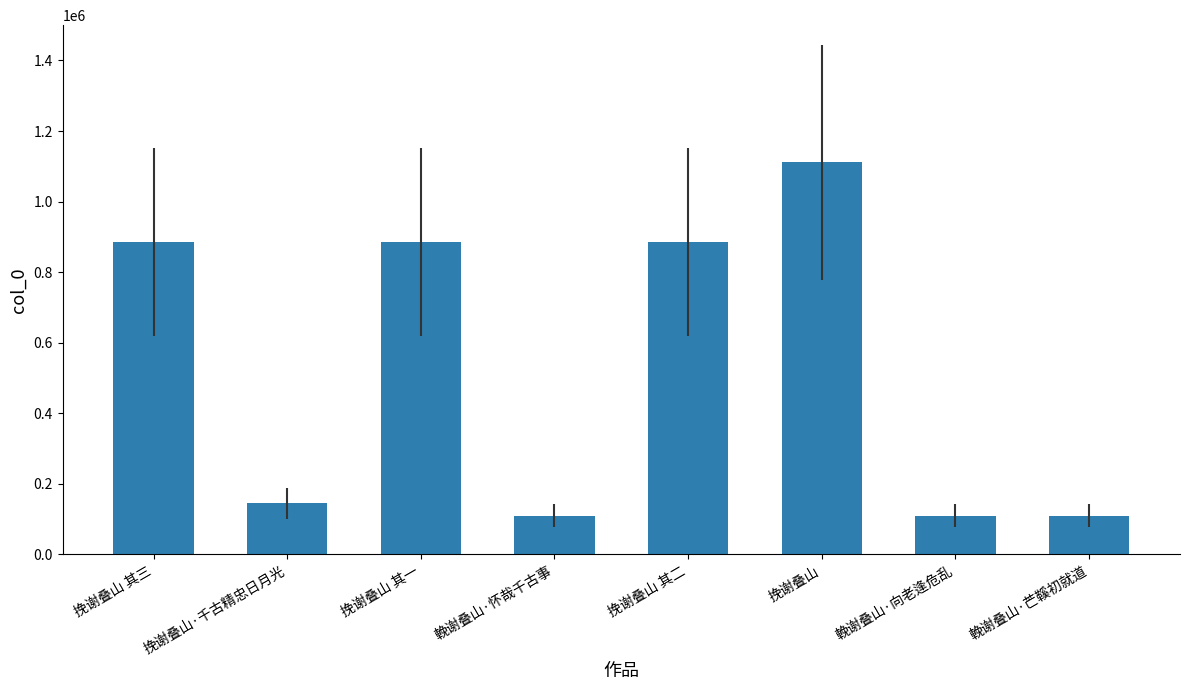

What is the change in value from 挽谢叠山 其三 to 挽谢叠山·千古精忠日月光?

-740662